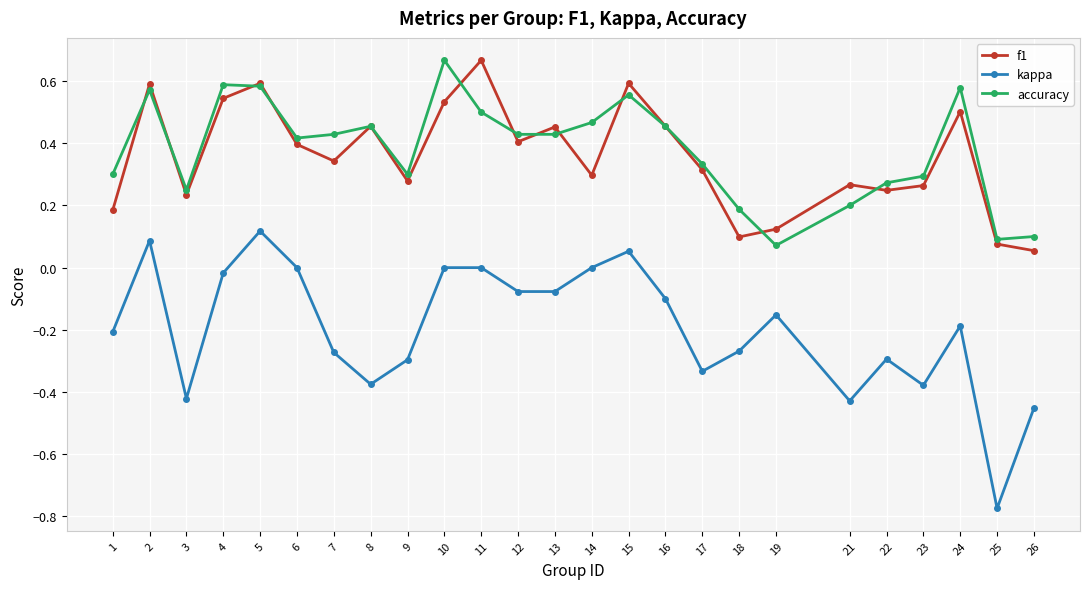

Which category has the highest value in the accuracy series?

10